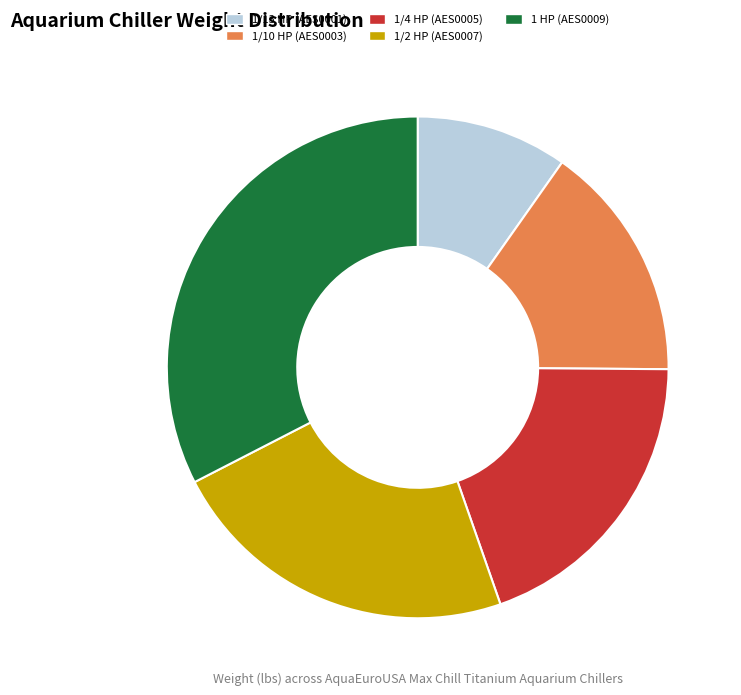

What is the largest slice in the pie chart?

1 HP (AES0009)